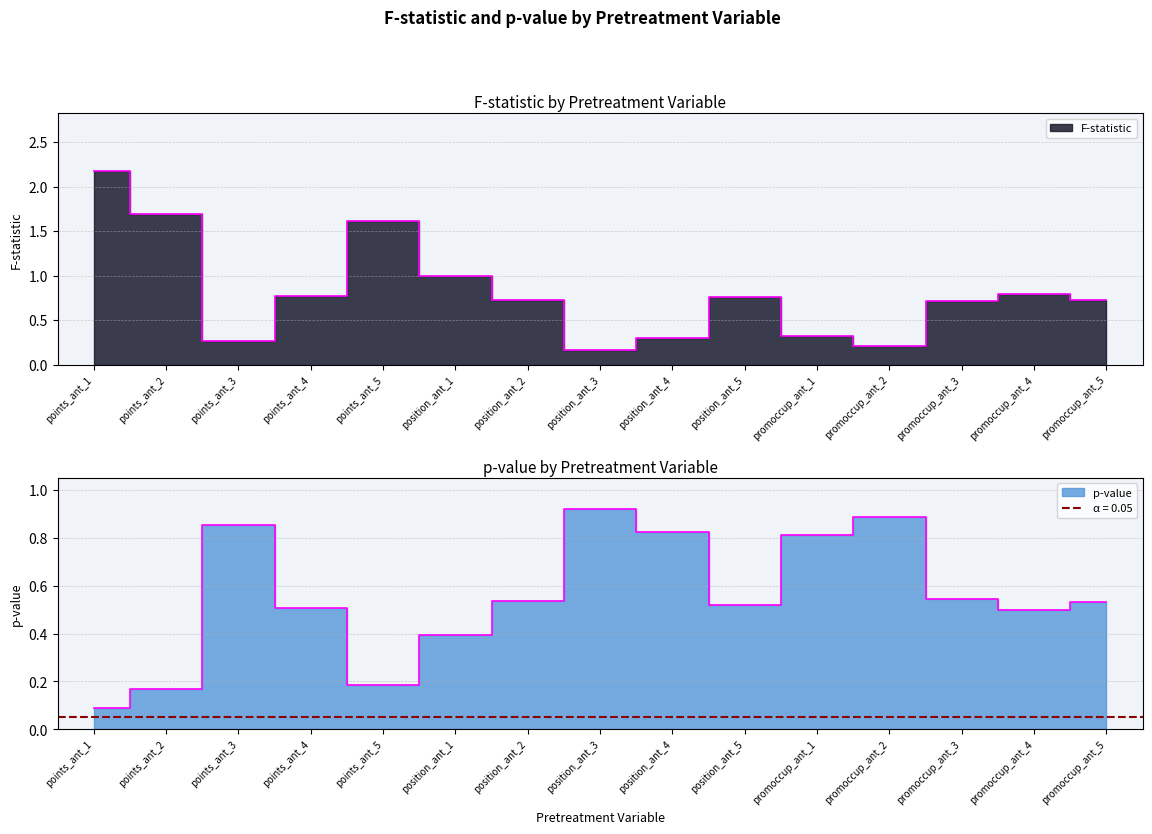

Which series ends up on top after the final intersection of F-statistic and p-value?

F-statistic